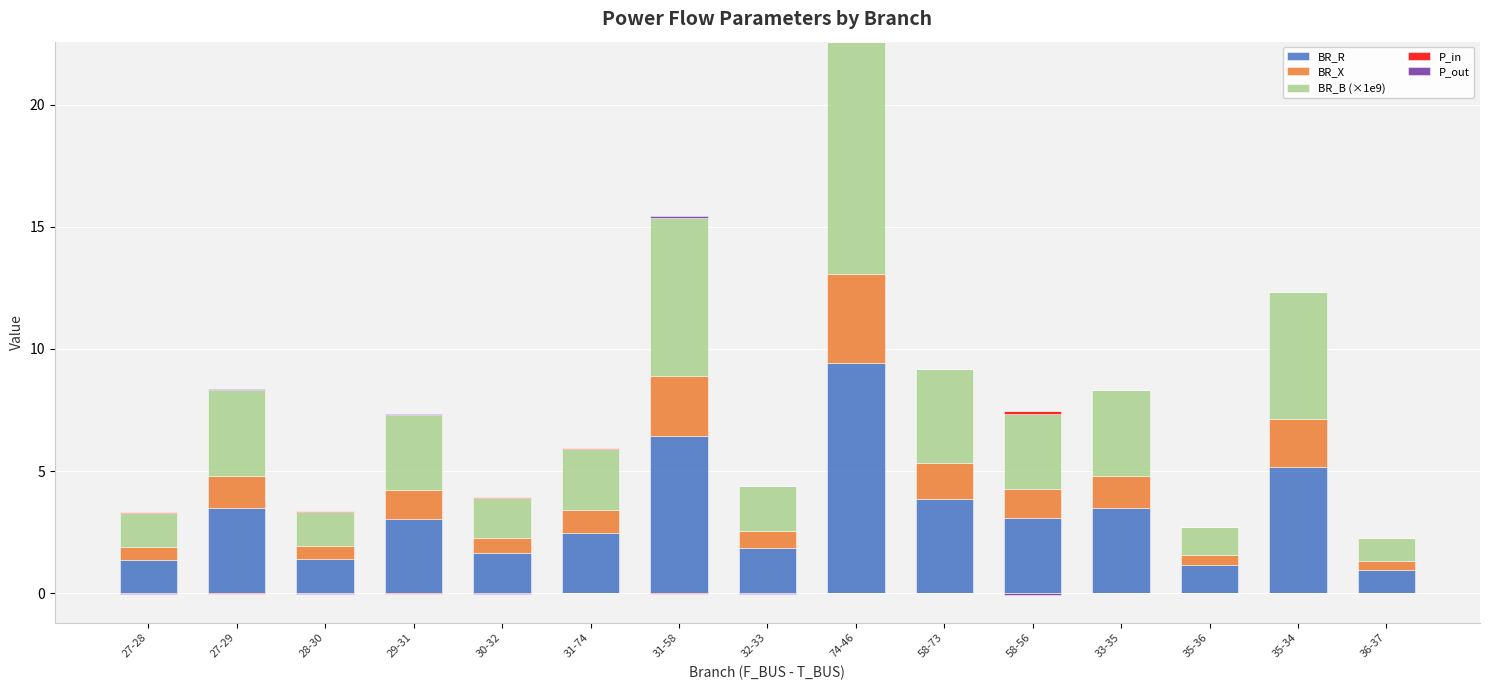

Which series changed the most between 58-56 and 36-37?

BR_B (×1e9)